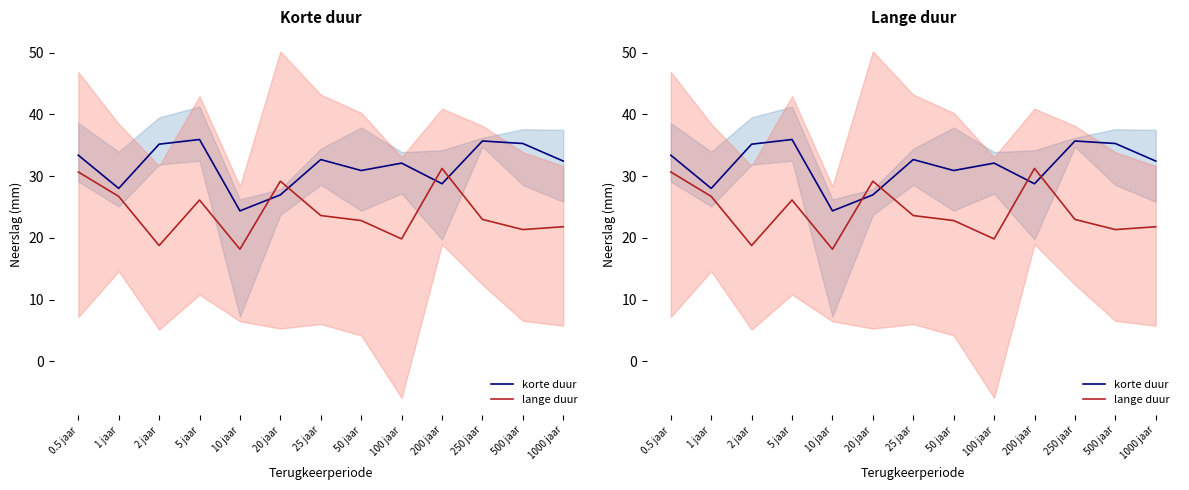

At which label is lange duur closest to 24?

25 jaar